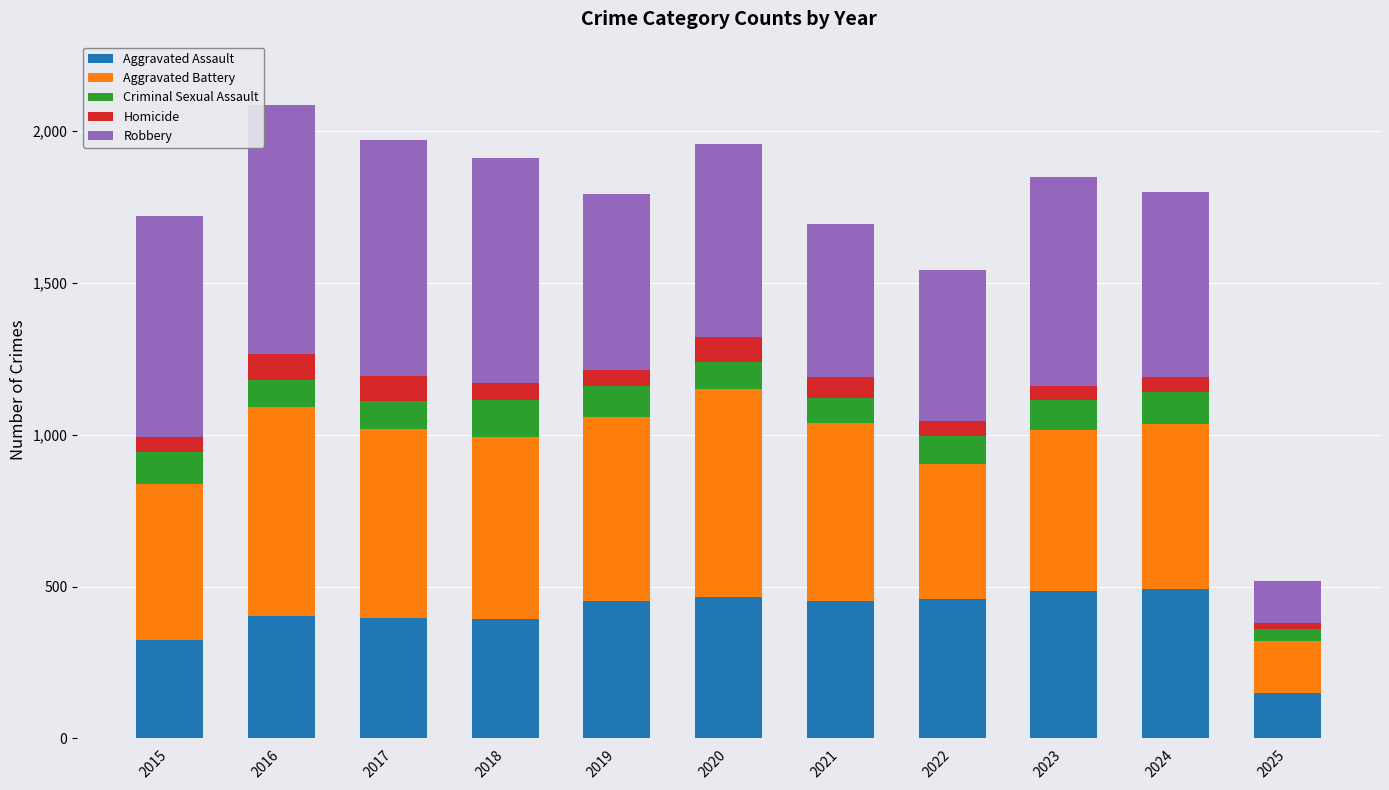

What is the total value across all series at 2020?

1959